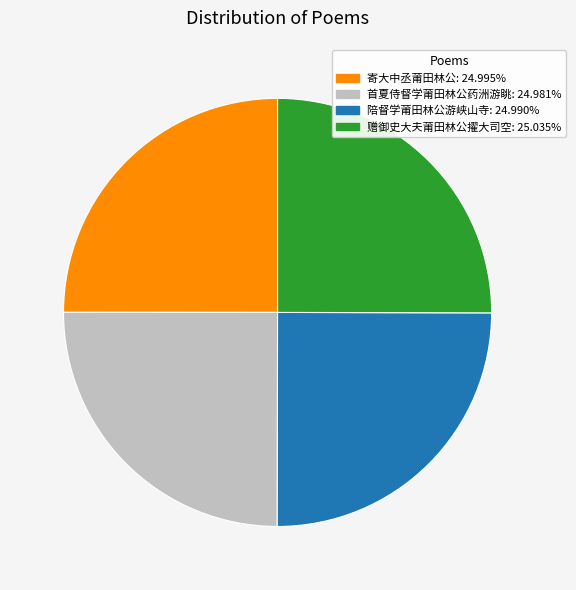

What is the ratio of the value at 首夏侍督学莆田林公药洲游眺 to the value at 陪督学莆田林公游峡山寺?

1.0